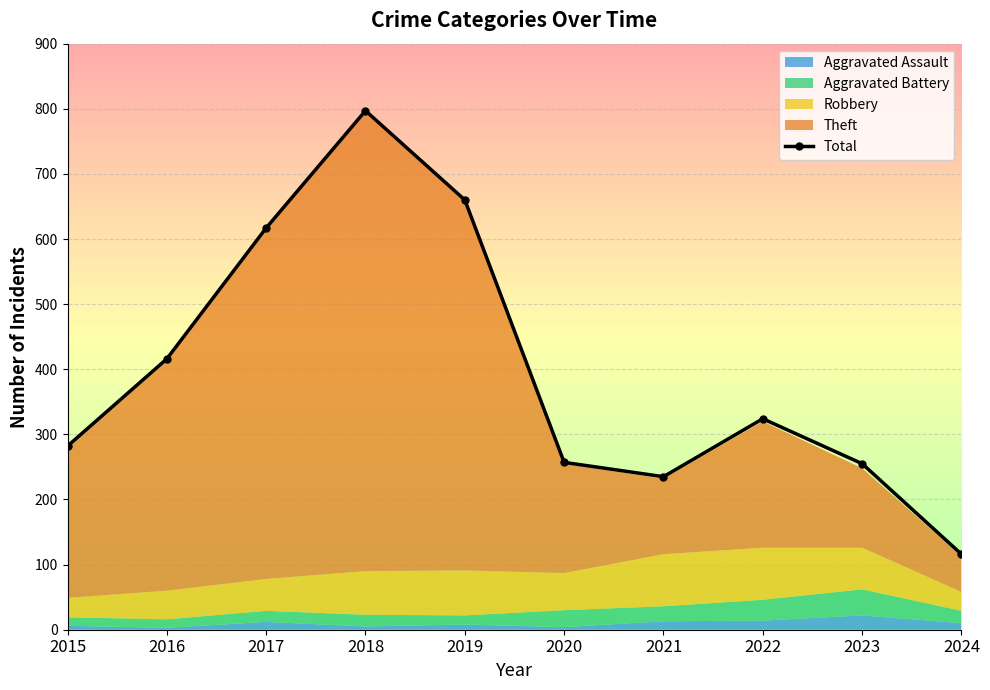

What is the value of the 6th point from the left?

257